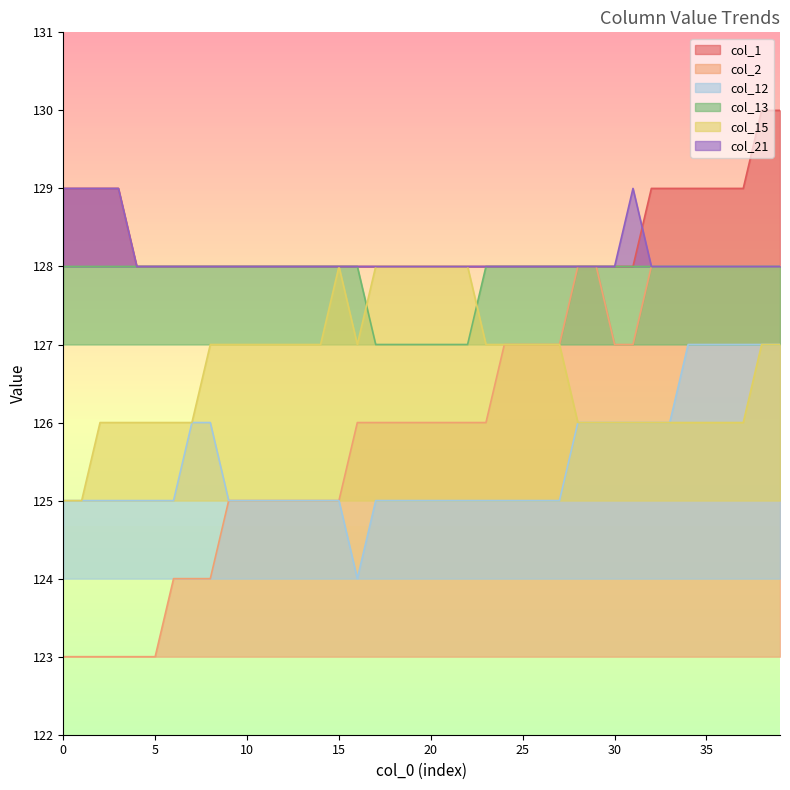

True or false: col_13 has a value of 38 at 35.

False